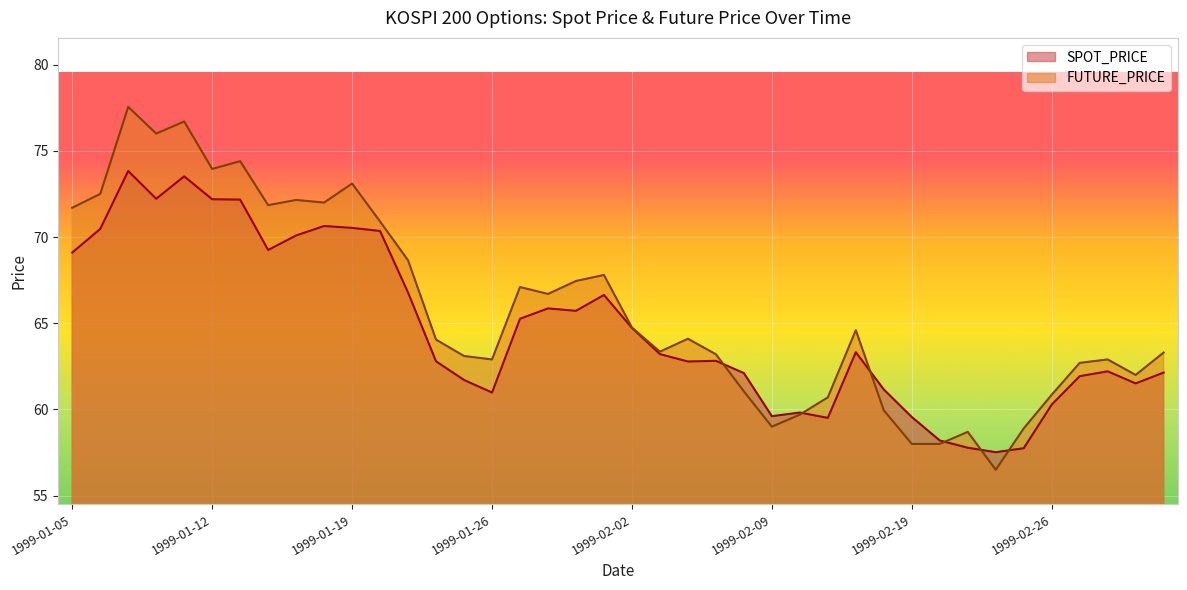

List the labels in order of SPOT_PRICE value, smallest first.

1999-02-24, 1999-02-25, 1999-02-23, 1999-02-22, 1999-02-11, 1999-02-19, 1999-02-09, 1999-02-10, 1999-02-26, 1999-01-26, 1999-02-18, 1999-03-04, 1999-01-25, 1999-03-02, 1999-02-08, 1999-03-05, 1999-03-03, 1999-02-04, 1999-01-22, 1999-02-05, 1999-02-03, 1999-02-12, 1999-02-02, 1999-01-27, 1999-01-29, 1999-01-28, 1999-02-01, 1999-01-21, 1999-01-05, 1999-01-14, 1999-01-15, 1999-01-20, 1999-01-06, 1999-01-19, 1999-01-18, 1999-01-13, 1999-01-12, 1999-01-08, 1999-01-11, 1999-01-07